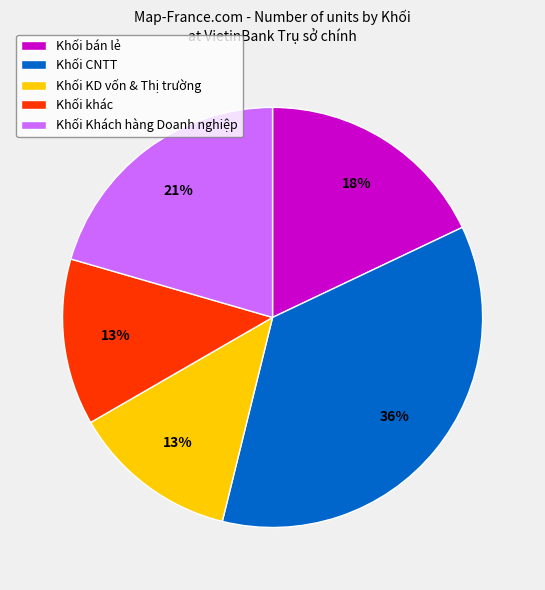

Count the number of slices in the pie.

5